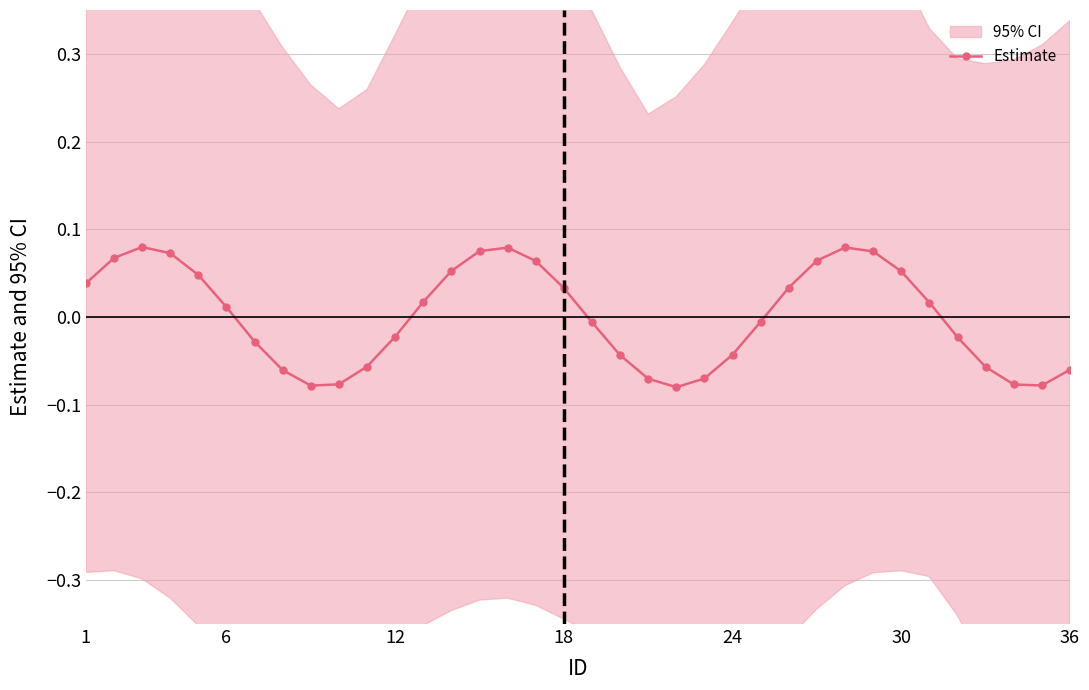

True or false: Estimate has more than 2 points higher than both neighbors.

True